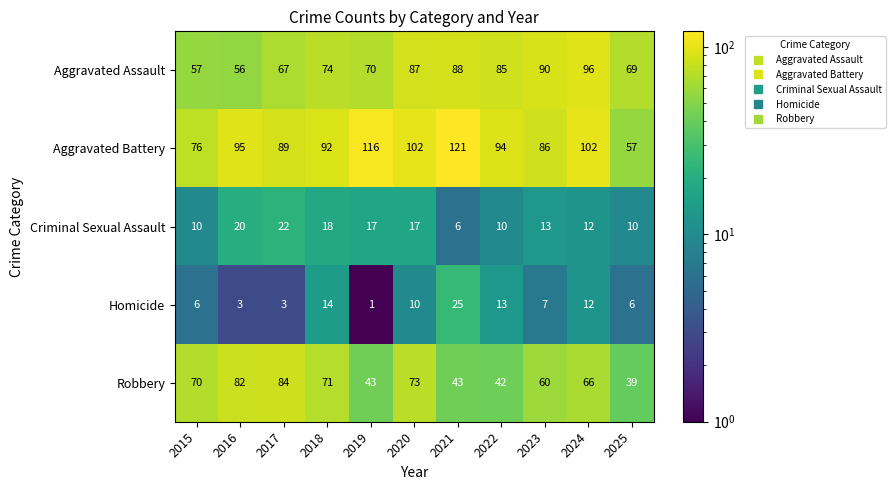

Where is Homicide nearest to the value 13?

2022